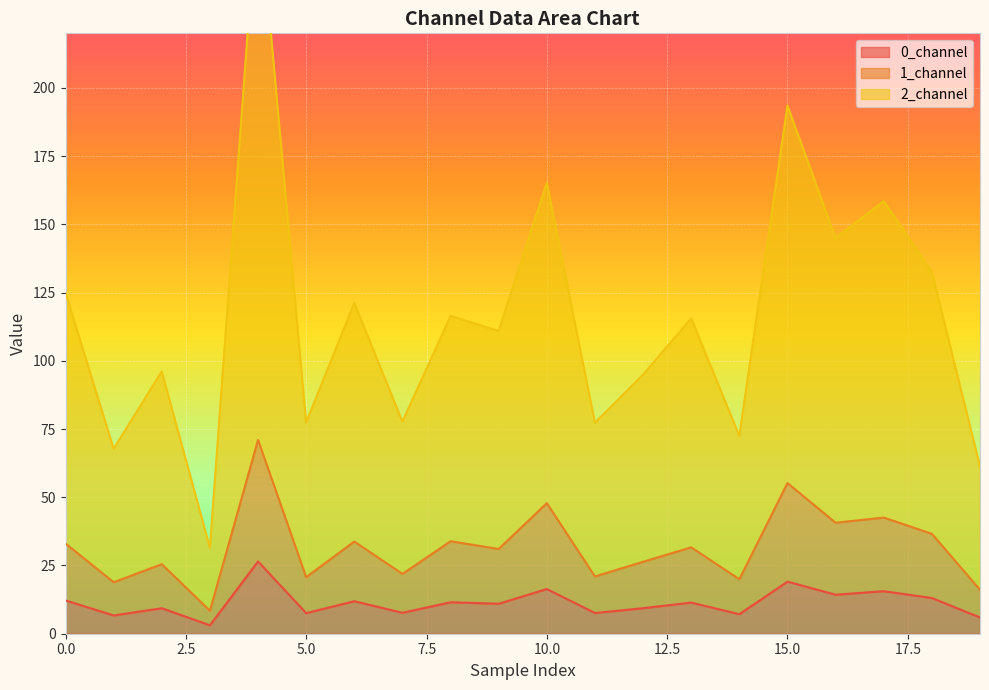

What is the difference between the maximum and minimum values in the 1_channel series?

62.6